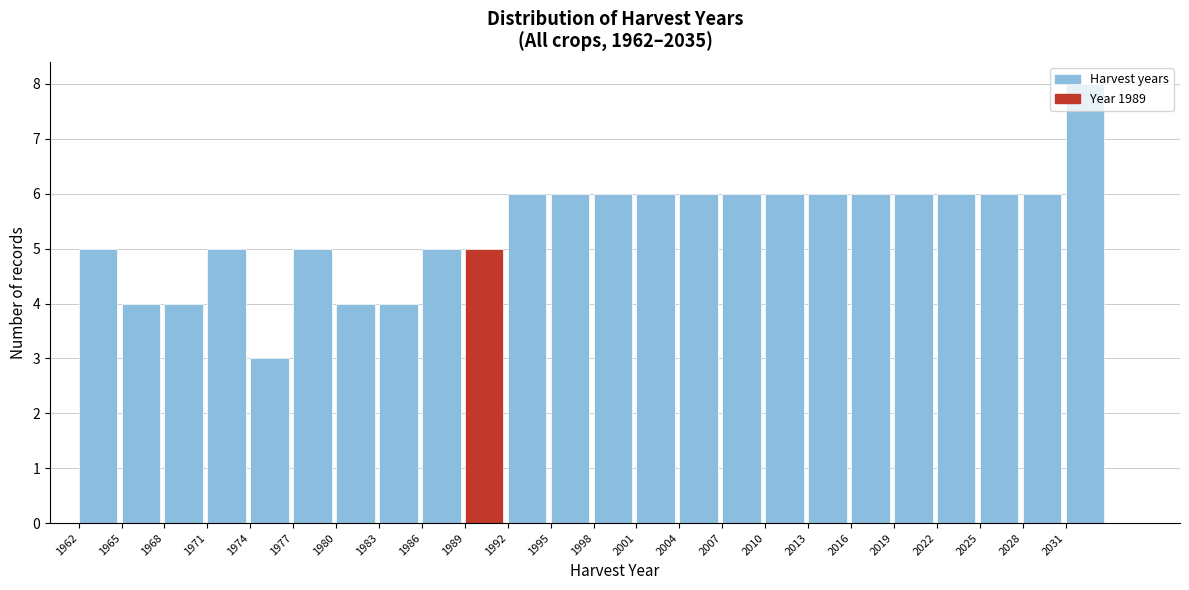

Over which range of the x-axis is the bar tallest?

2031 to 2034